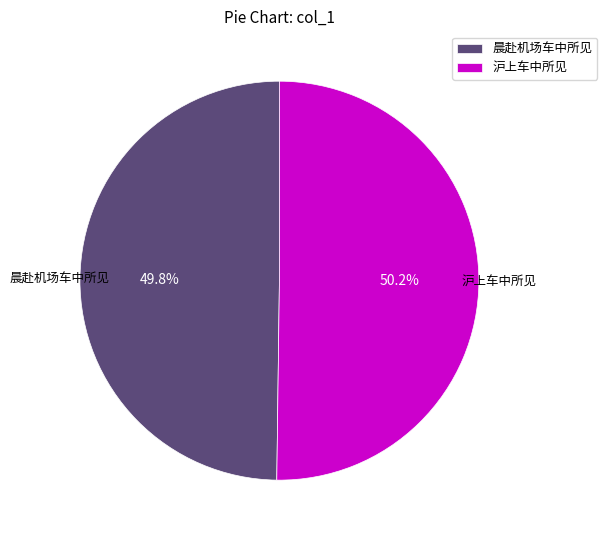

What is the ratio of the value at 晨赴机场车中所见 to the value at 沪上车中所见?

1.0